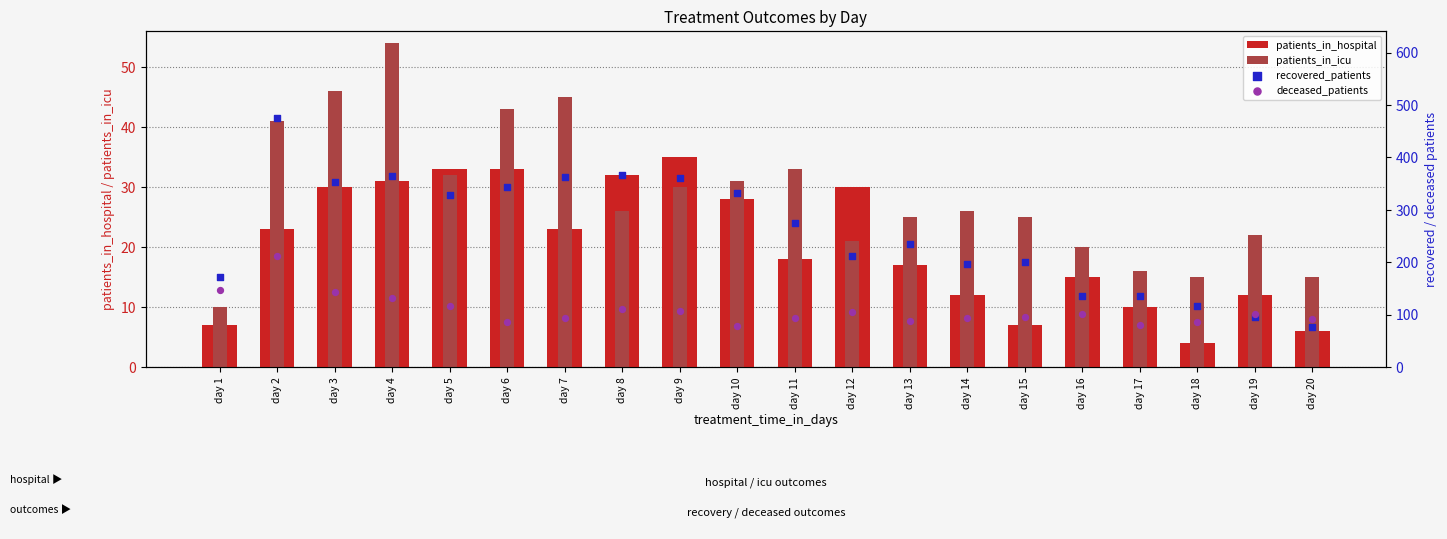

What is the total value across all series at day 2?

750